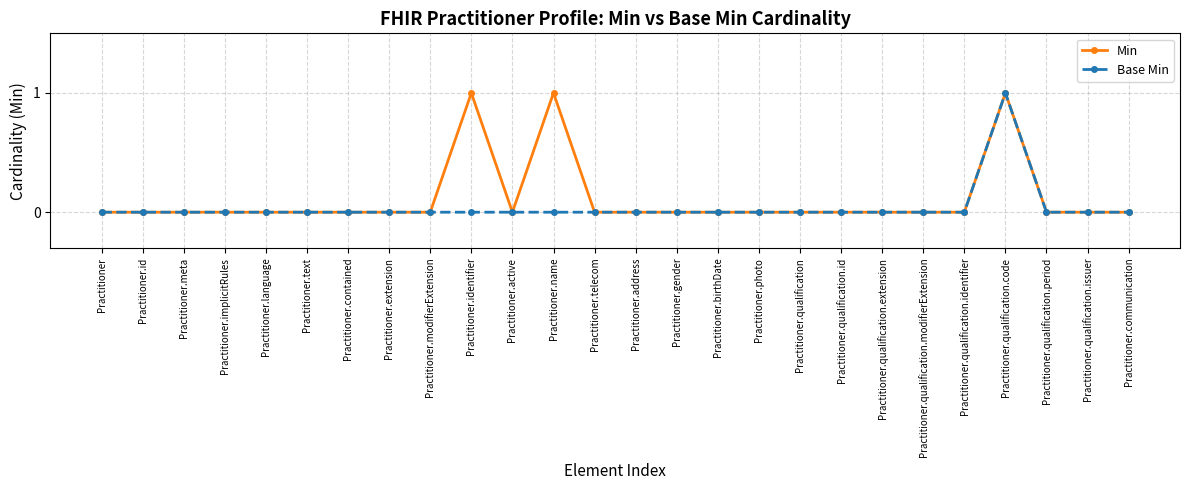

What are all the series names shown in the legend?

Min, Base Min